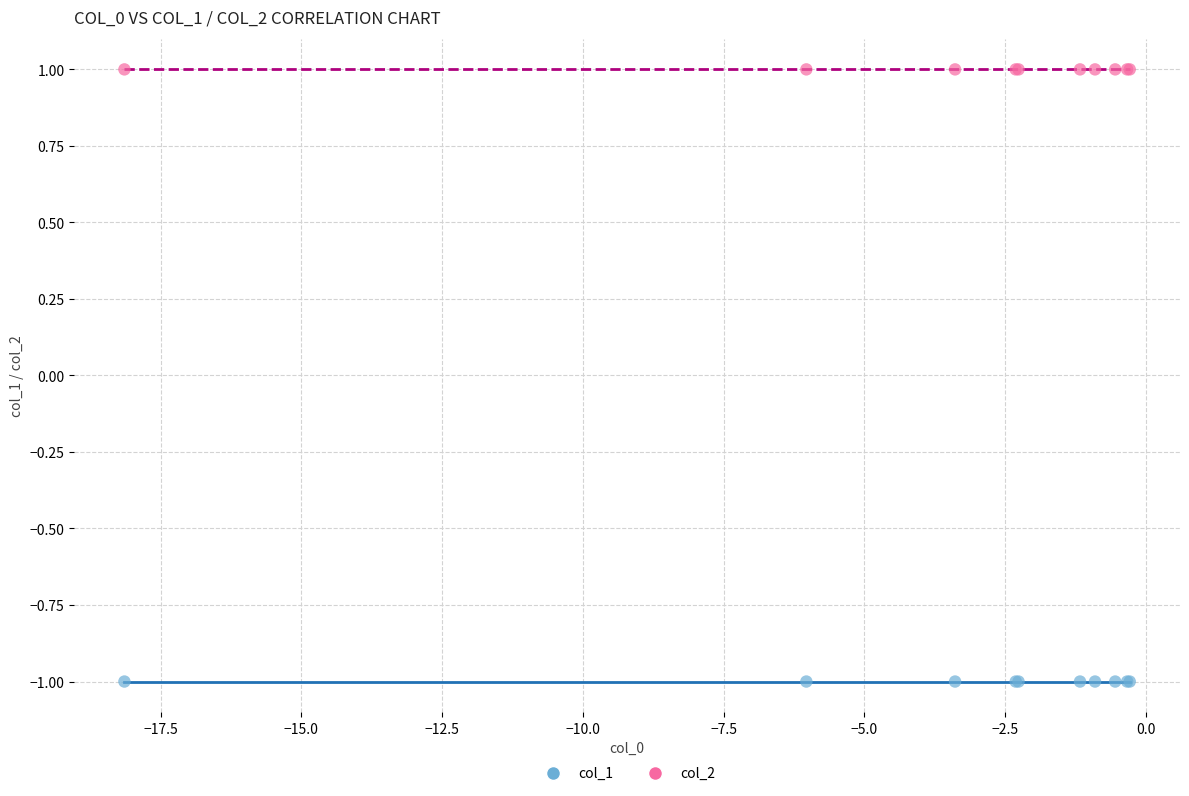

What are all the series names shown in the legend?

col_1, col_2